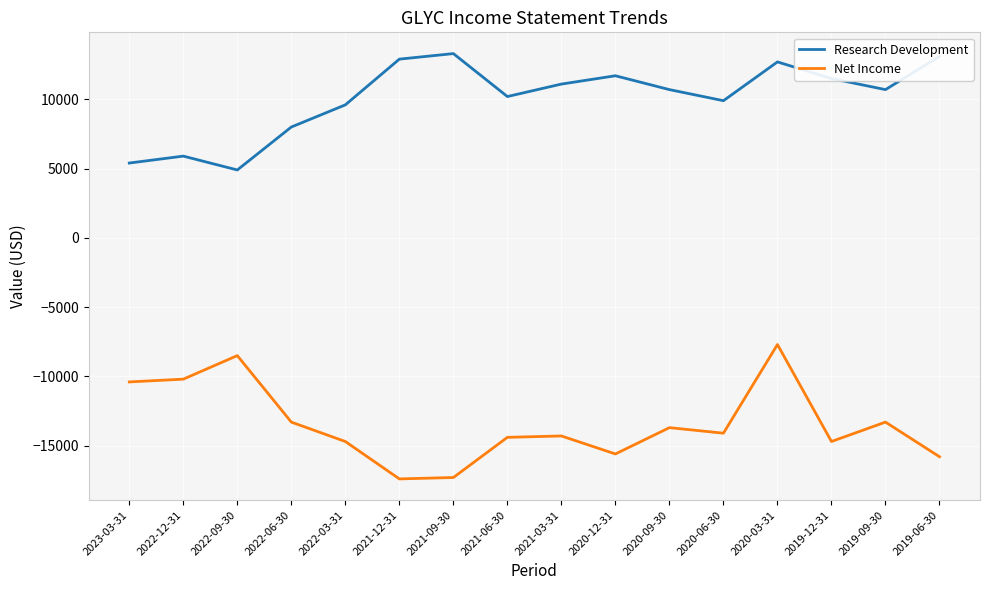

List the series in order of their overall mean, lowest first.

Net Income, Research Development